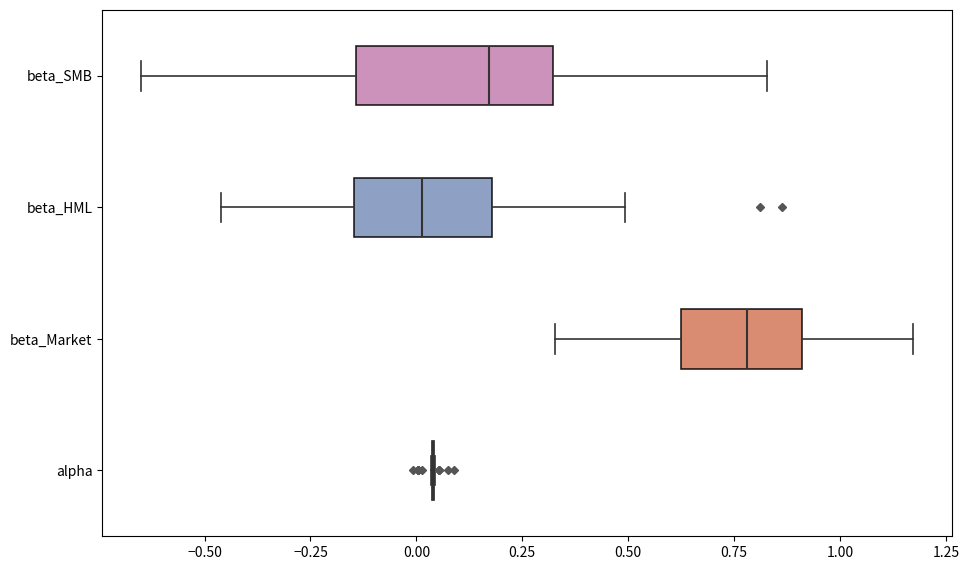

Reading bottom to top, read every box against the x-axis: the position of its median line, the range the box covers, and the ends of its whiskers. The values are not printed on the chart, so give them approximately, as read against the axis.

alpha: box collapsed to a line at 0.05, whiskers 0.05 to 0.05
beta_Market: median 0.80, box 0.60 to 0.90, whiskers 0.35 to 1.15
beta_HML: median 0.00, box -0.15 to 0.20, whiskers -0.45 to 0.50
beta_SMB: median 0.15, box -0.15 to 0.30, whiskers -0.65 to 0.85